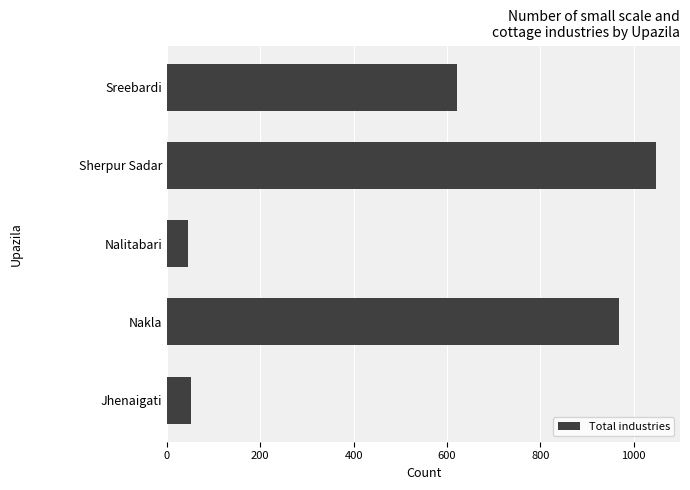

What is the maximum value shown in the chart?

1047